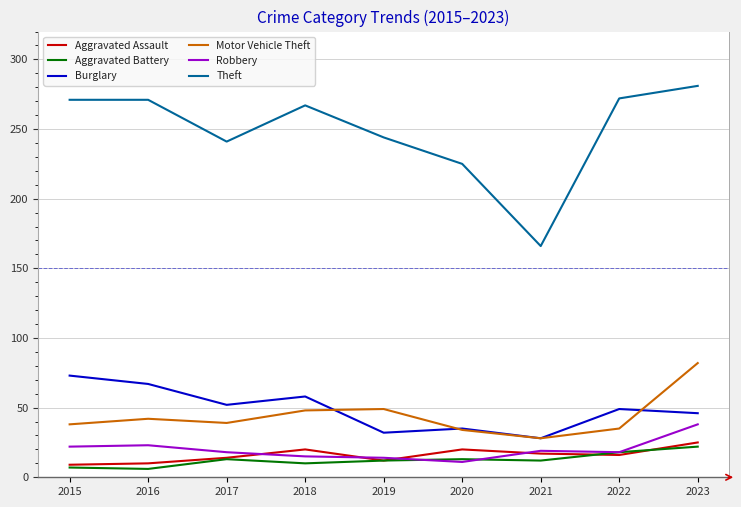

Which series has the largest range (max minus min)?

Theft